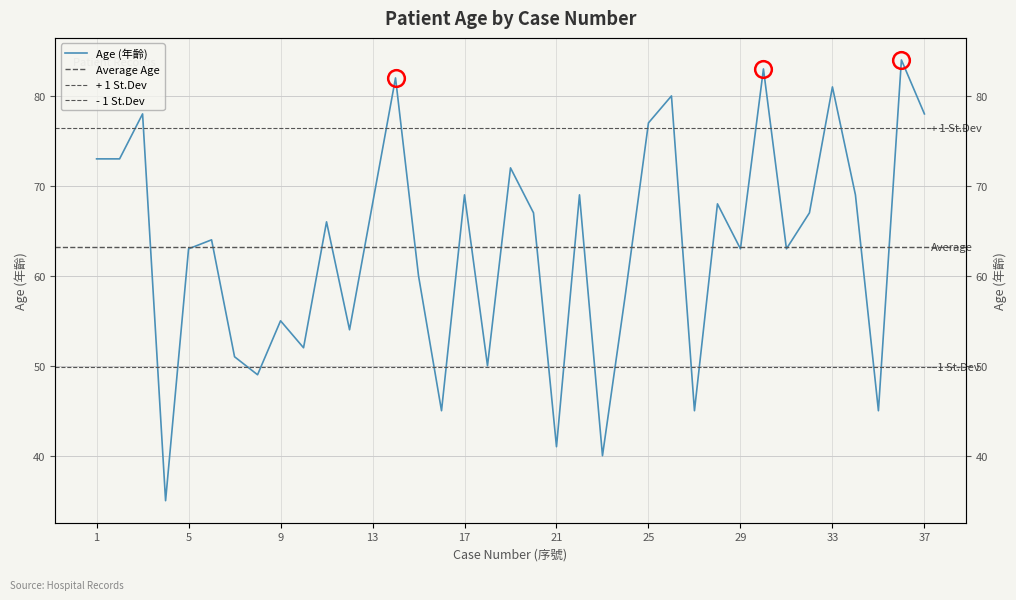

How many categories are shown in the chart?

37